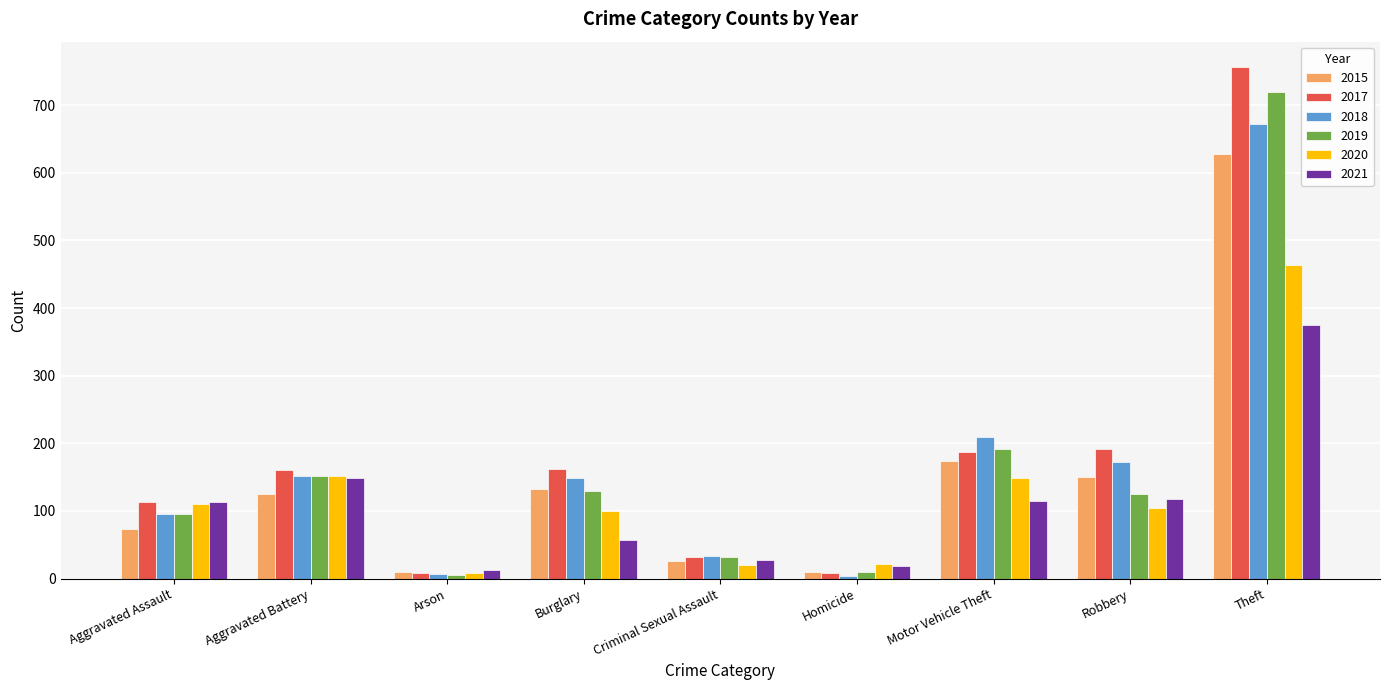

Does the chart contain any negative values?

No